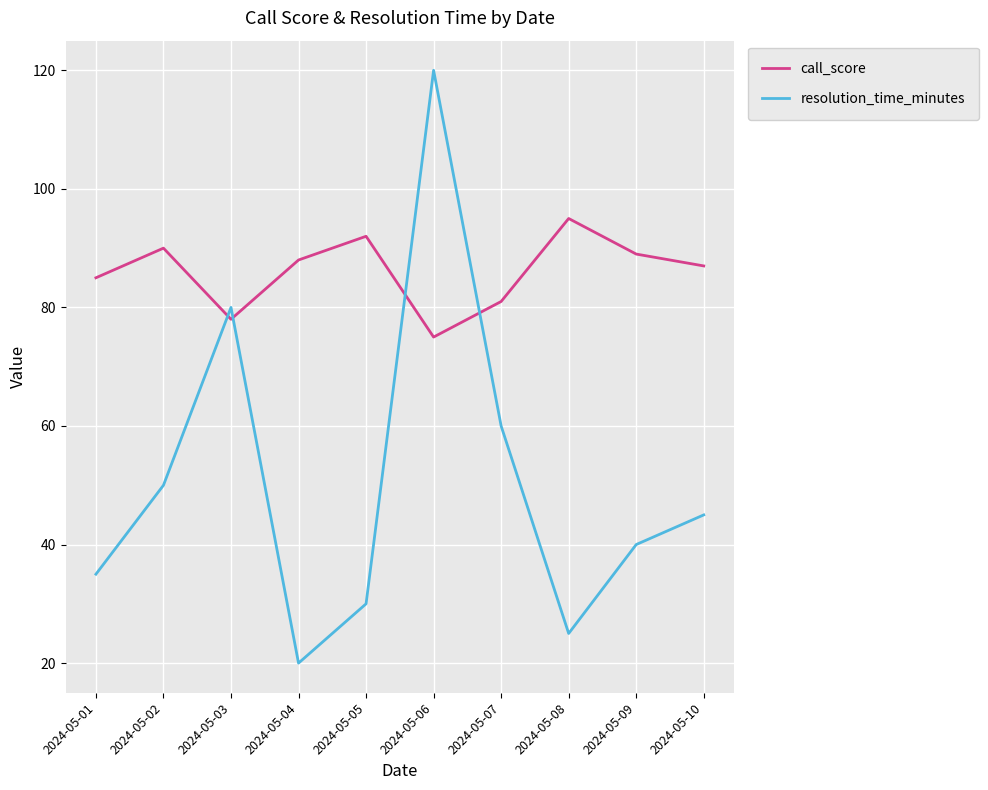

After their last crossing, which series has the higher values: resolution_time_minutes or call_score?

call_score